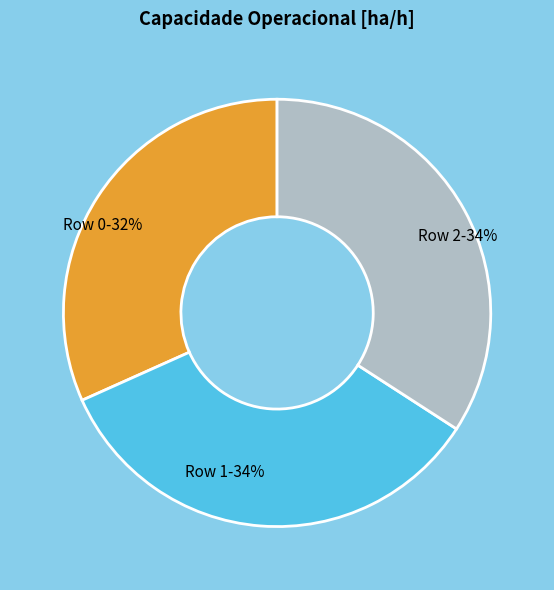

True or false: Row 0 accounts for 32% of the total.

True